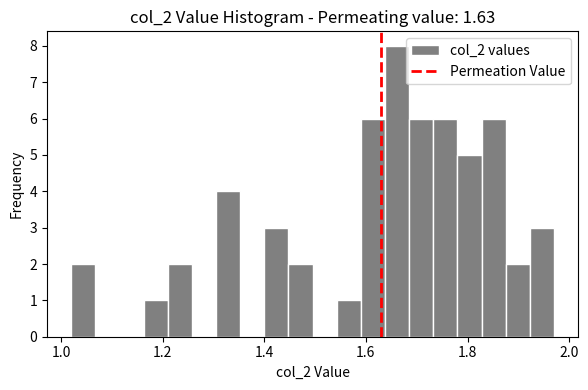

Around what value on the x-axis is the tallest bar? Give the approximate position of its centre, as read against the axis.

1.66